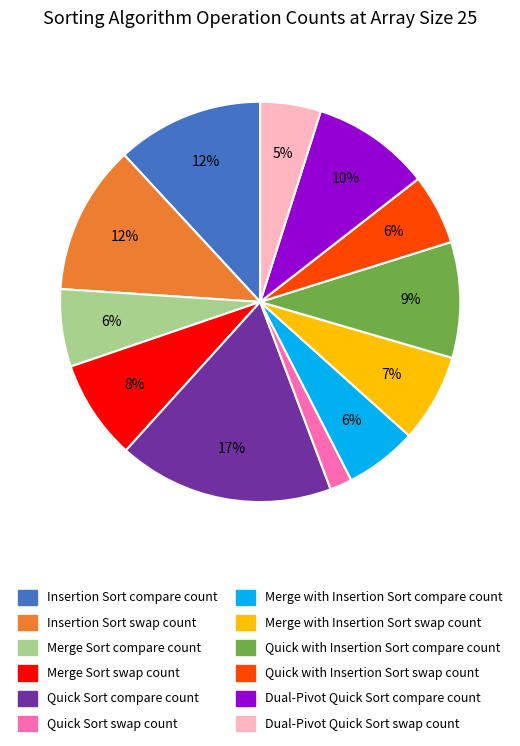

Which category has the biggest portion of the pie?

Quick Sort compare count